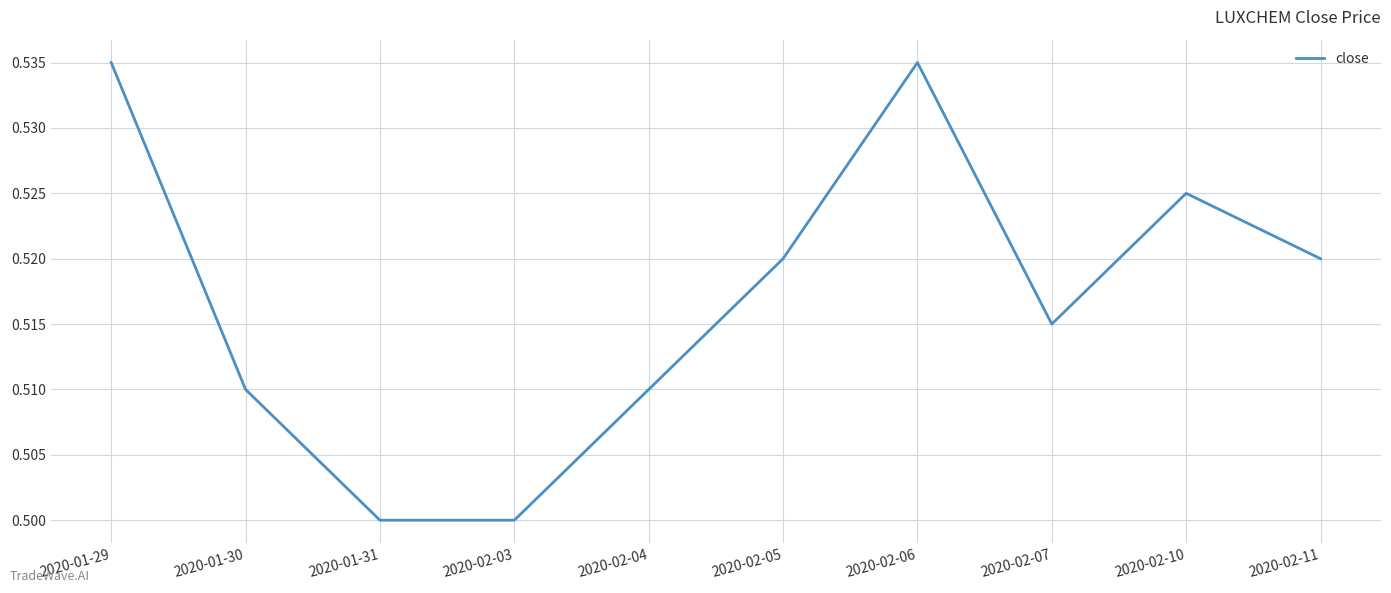

True or false: the data shows 0.5 at 2020-02-06.

True